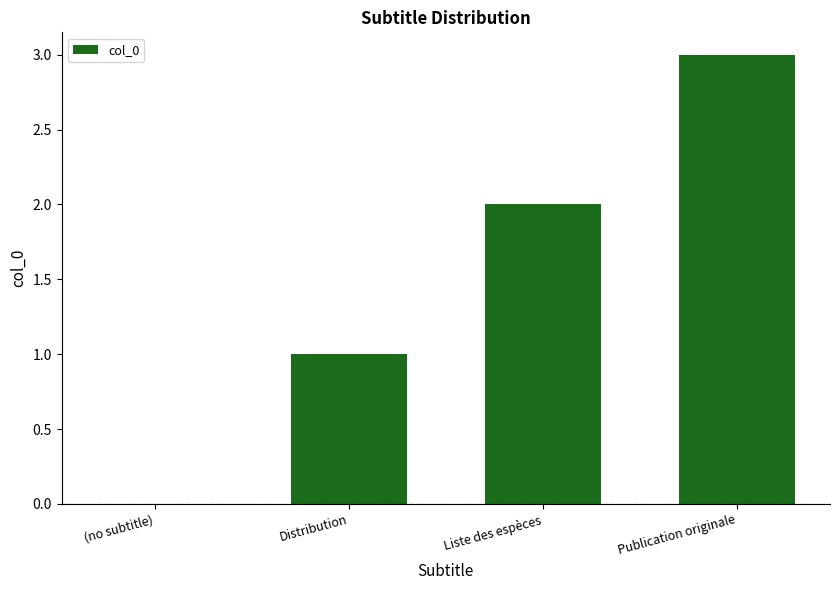

What is the sum of all values?

6